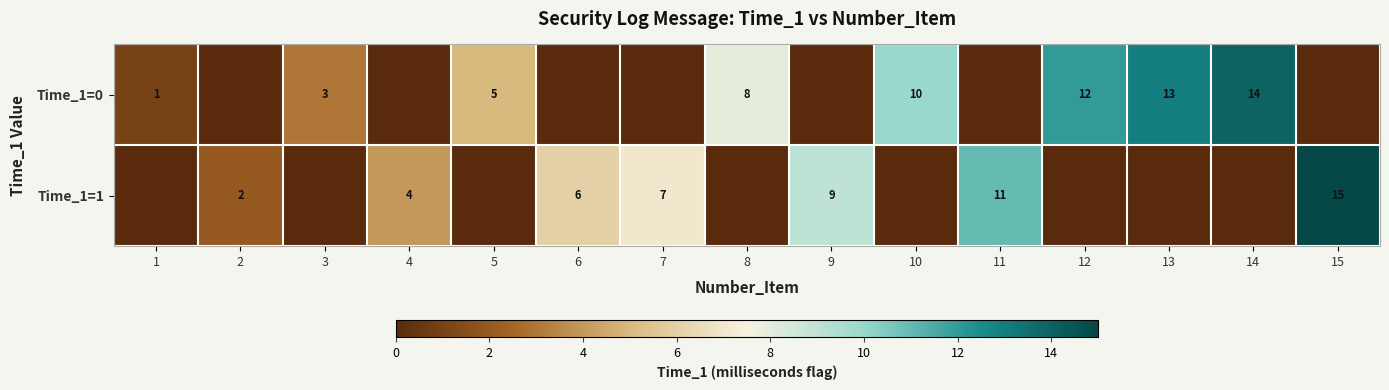

Is it true that Time_1=0 equals 13 at 13?

True